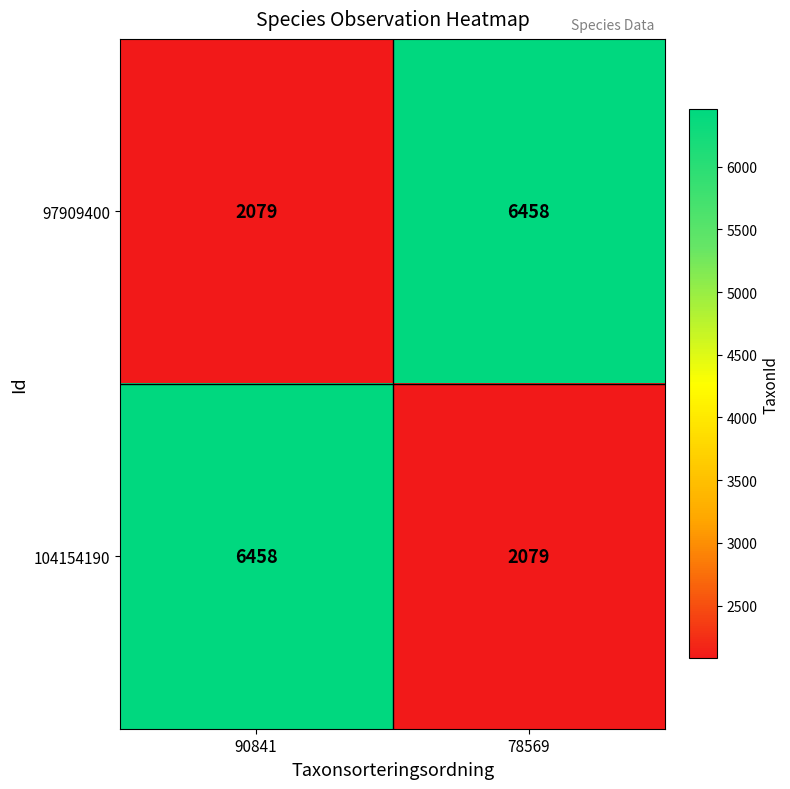

Reading left to right, extract all data points from this chart.

97909400: 2079	6458
104154190: 6458	2079